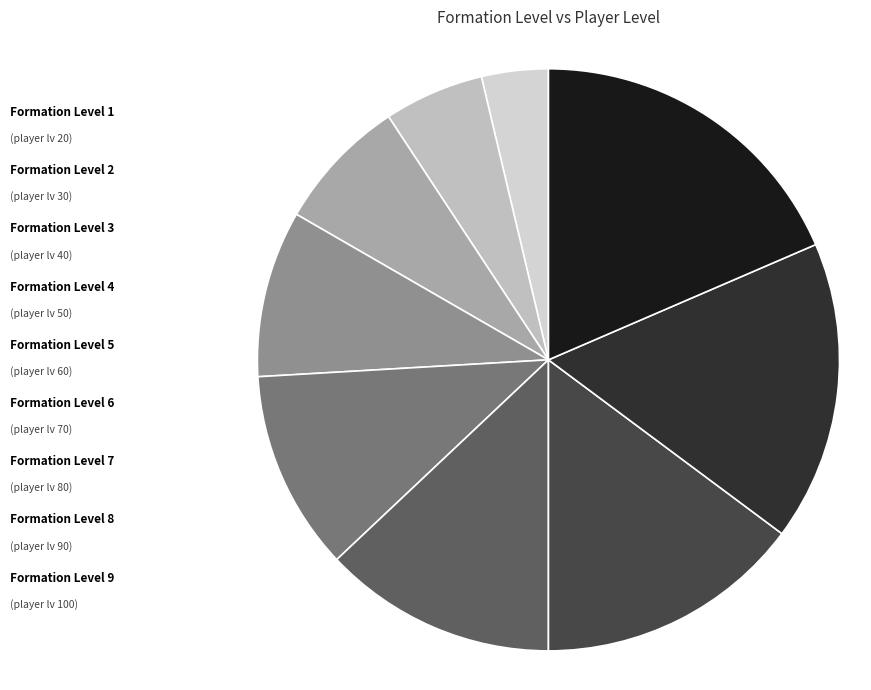

Which slice is the largest?

9